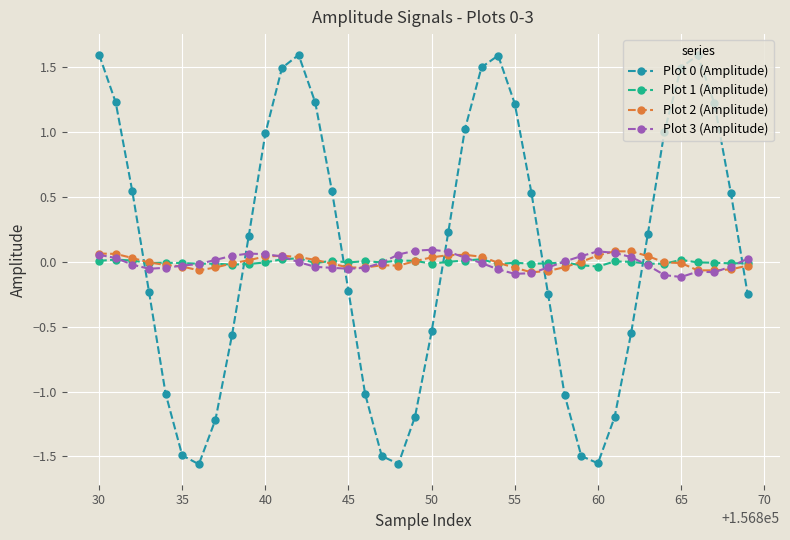

Which series ends up on top after the final intersection of Plot 0 (Amplitude) and Plot 2 (Amplitude)?

Plot 2 (Amplitude)